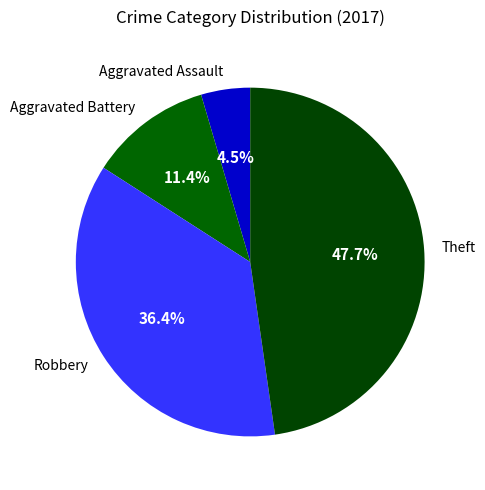

To the nearest percent, what is the average slice percentage?

25%